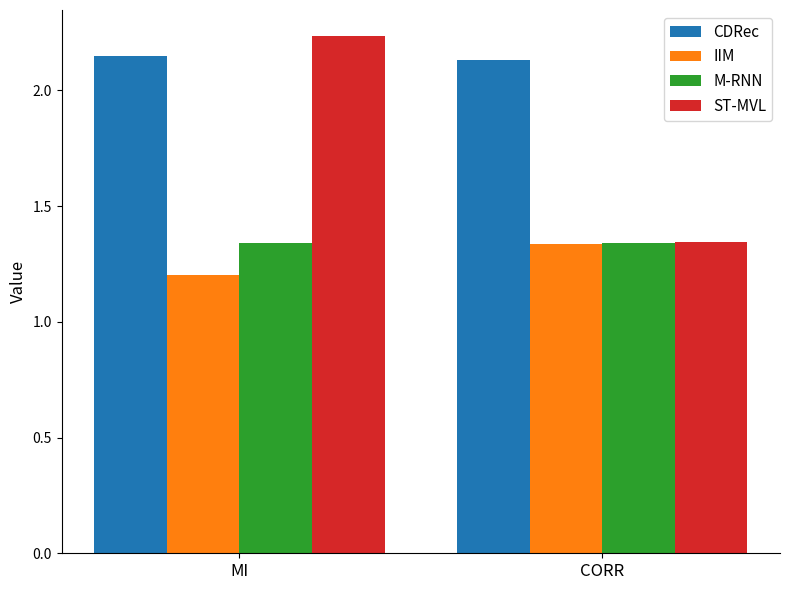

Where is ST-MVL nearest to the value 1?

CORR